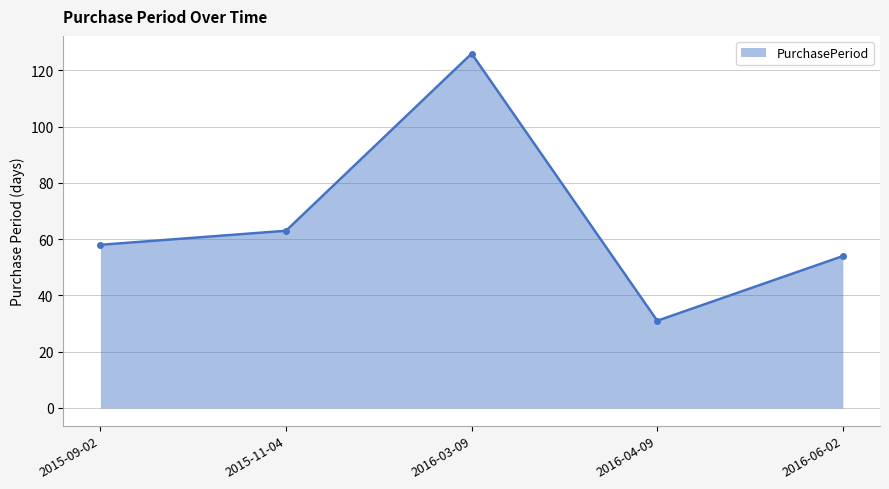

What is the label of the 1st point from the left?

2015-09-02